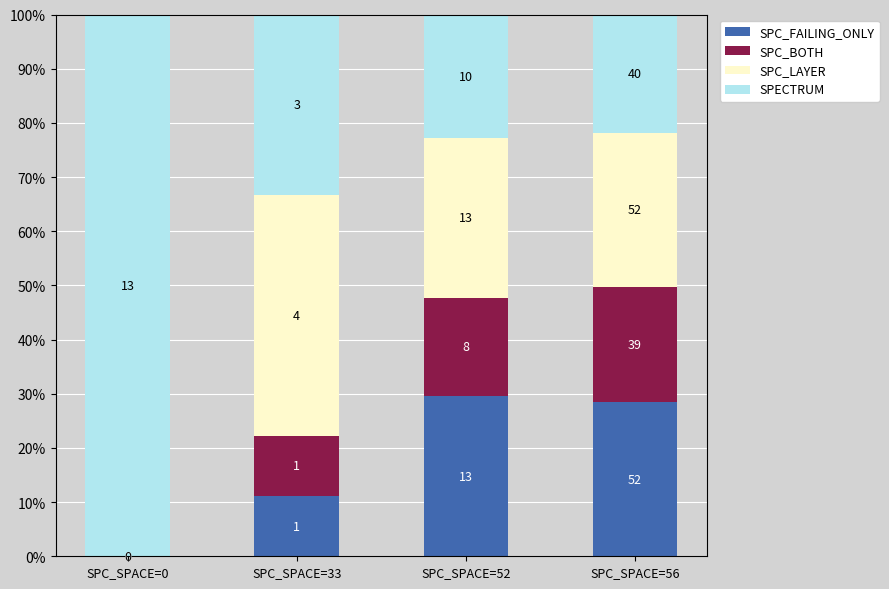

What is the sum of all SPECTRUM values?

177.9